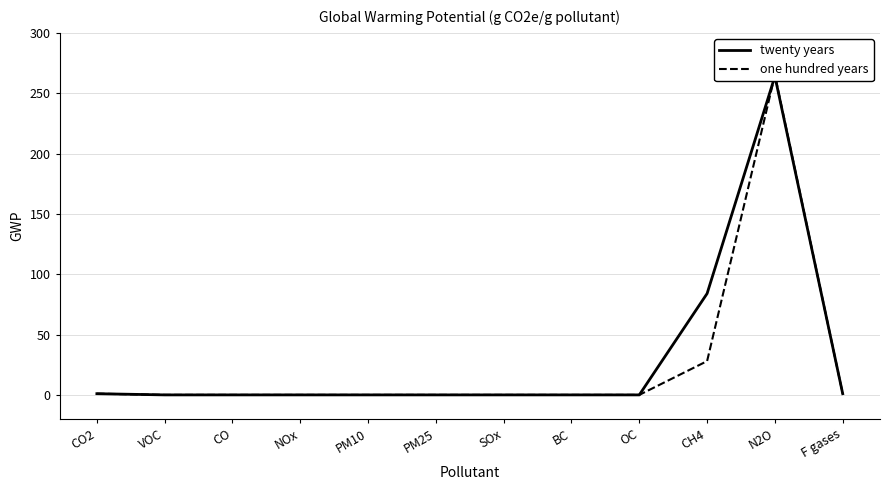

Which series ends up on top after the final intersection of one hundred years and twenty years?

one hundred years